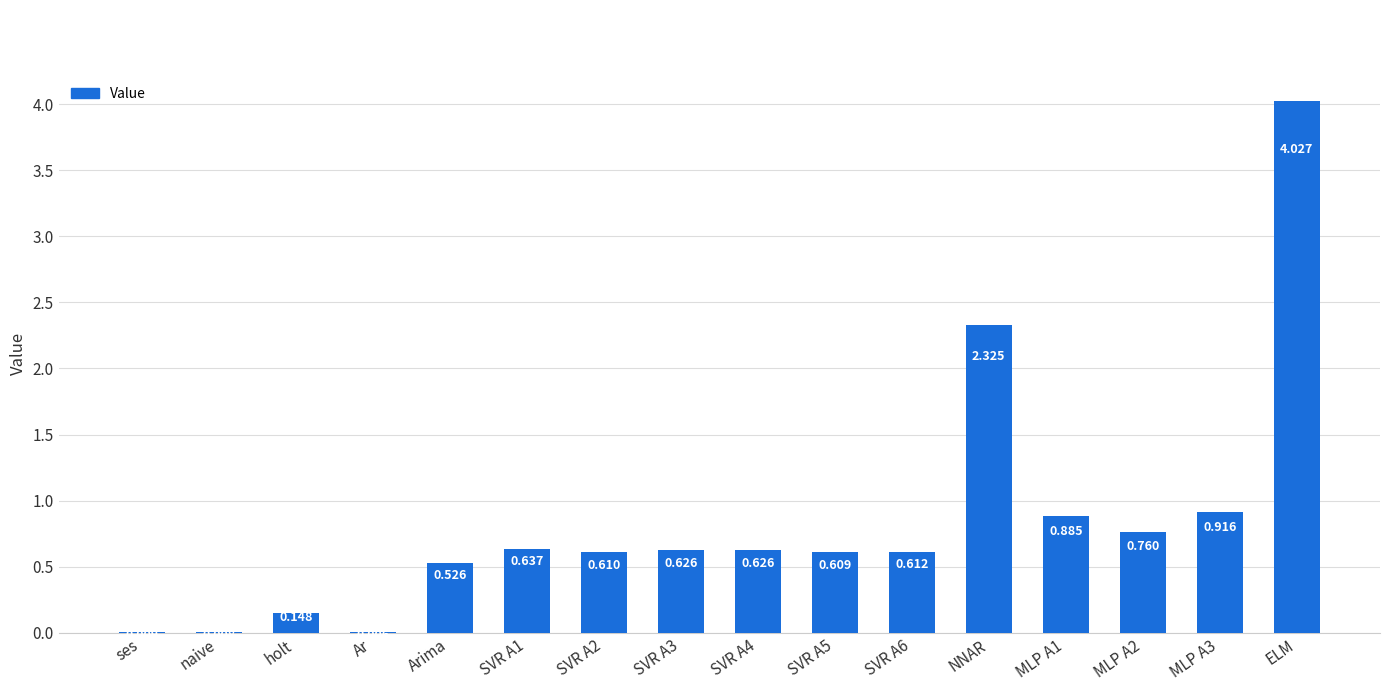

At which label is the value closest to 2?

NNAR